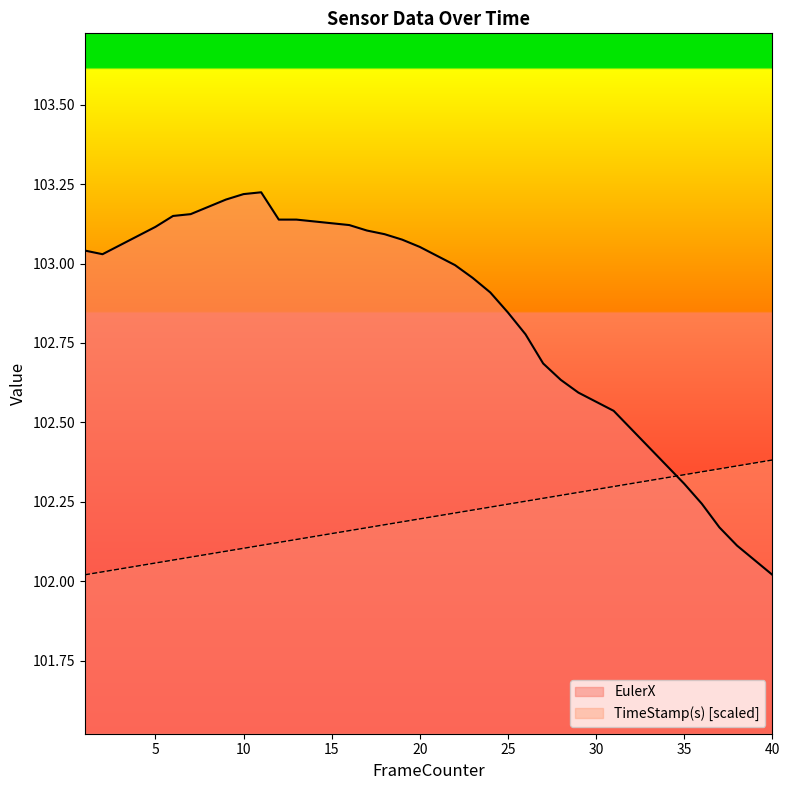

How many lines are shown in the chart?

2